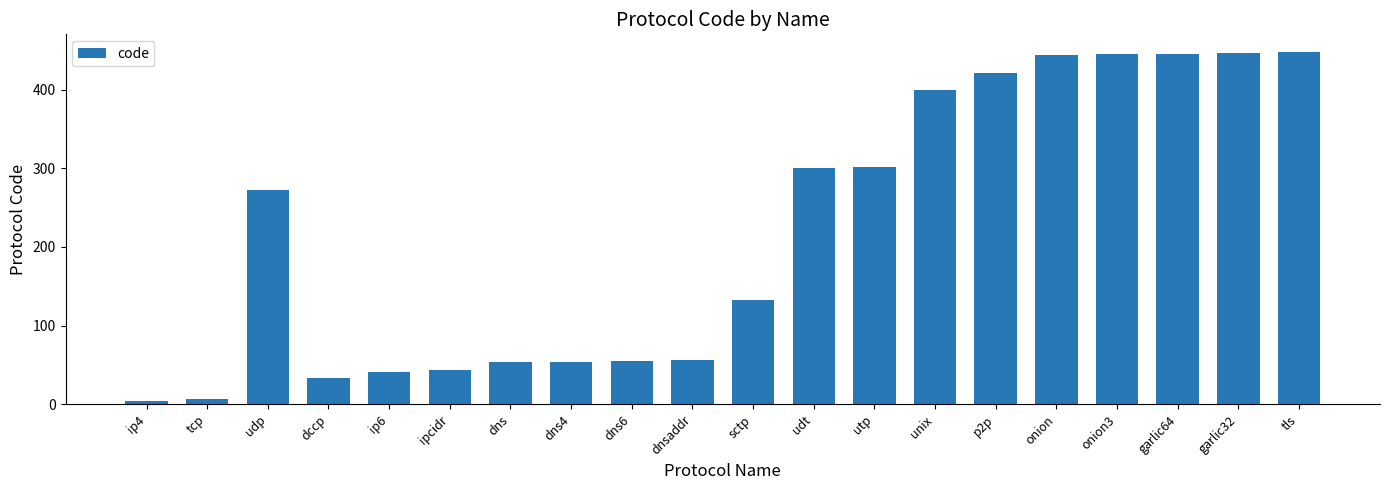

Where is the data nearest to the value 226?

udp